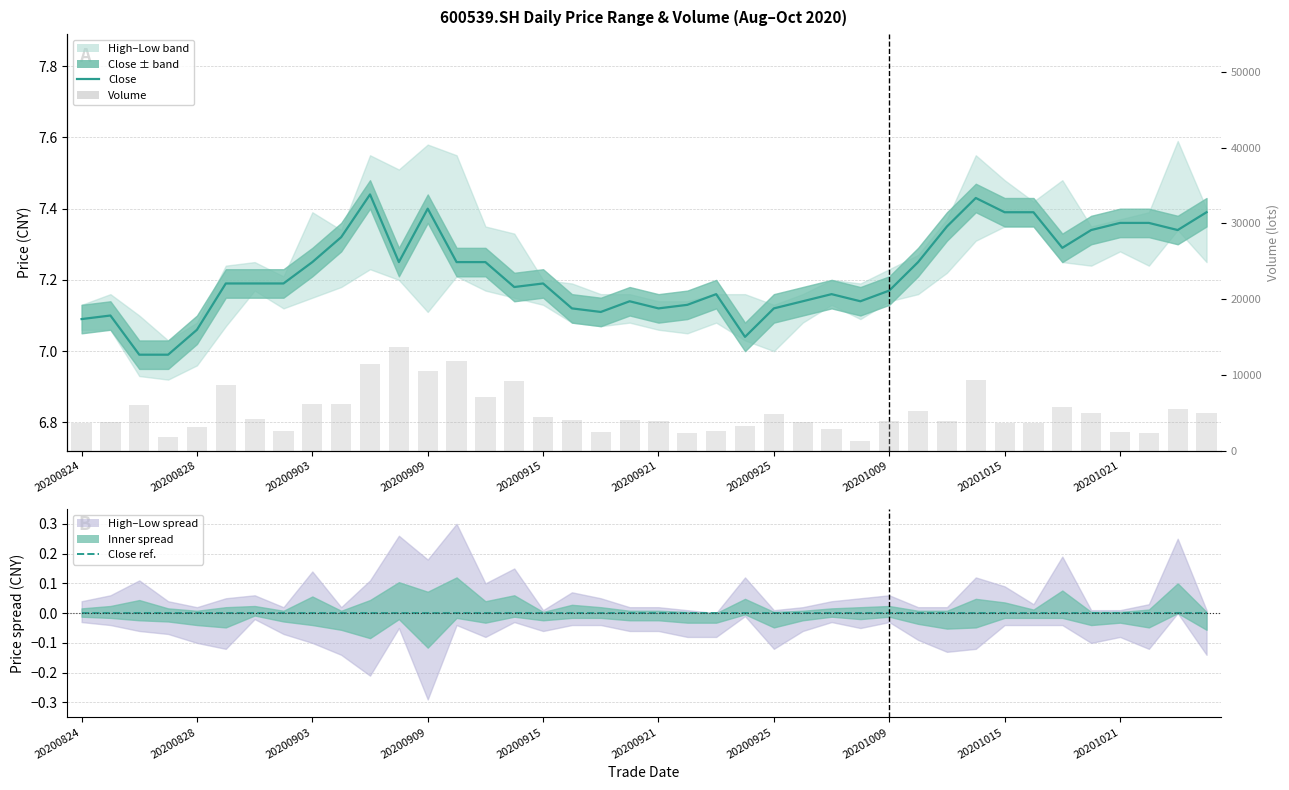

Reading left to right, what are all the values shown in this chart?

Close: 7.1	7.1	7.0	7.0	7.1	7.2	7.2	7.2	7.2	7.3	7.4	7.2	7.4	7.2	7.2	7.2	7.2	7.1	7.1	7.1	7.1	7.1	7.2	7.0	7.1	7.1	7.2	7.1	7.2	7.2	7.3	7.4	7.4	7.4	7.3	7.3	7.4	7.4	7.3	7.4
Close (zero ref.): 0.0	0.0	0.0	0.0	0.0	0.0	0.0	0.0	0.0	0.0	0.0	0.0	0.0	0.0	0.0	0.0	0.0	0.0	0.0	0.0	0.0	0.0	0.0	0.0	0.0	0.0	0.0	0.0	0.0	0.0	0.0	0.0	0.0	0.0	0.0	0.0	0.0	0.0	0.0	0.0
Volume (lots): 3618.0	3860.6	6075.0	1873.0	3139.1	8724.2	4222.1	2613.0	6191.0	6144.8	11488.0	13745.0	10552.0	11901.1	7073.0	9171.4	4491.0	4127.0	2542.0	4095.0	3885.0	2372.0	2623.0	3327.0	4829.0	3814.0	2948.0	1337.0	3934.0	5221.2	3940.1	9364.1	3643.0	3737.0	5772.8	4951.6	2443.0	2383.0	5506.0	5016.0